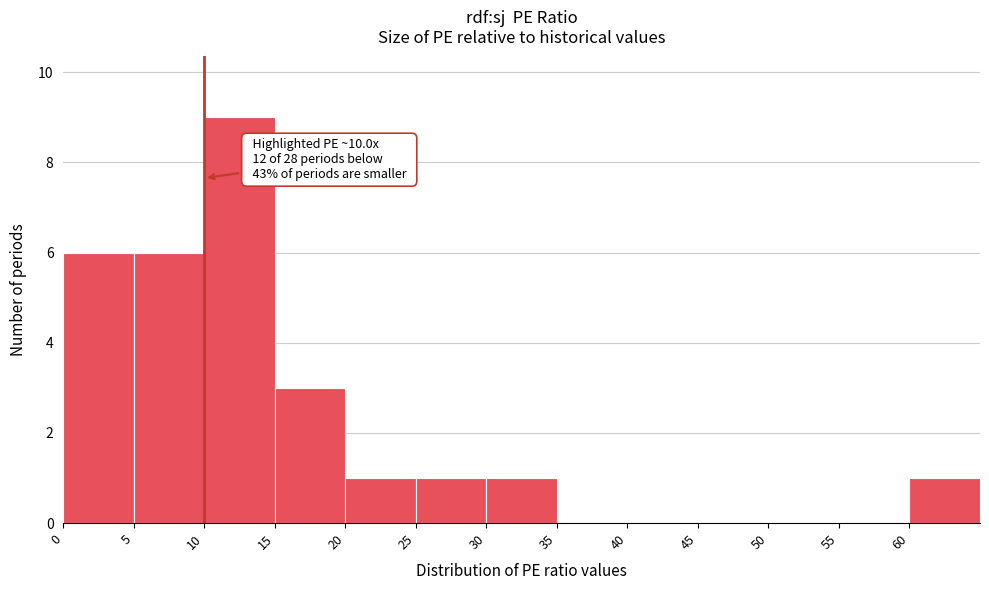

Which range on the x-axis has the tallest bar?

10 to 15